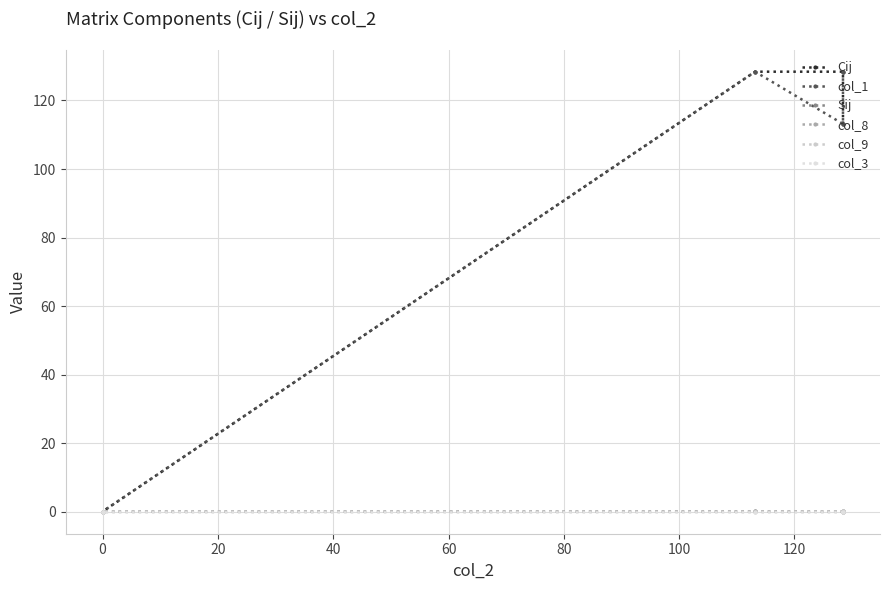

Between 0 and 20, which series saw the biggest shift?

col_1